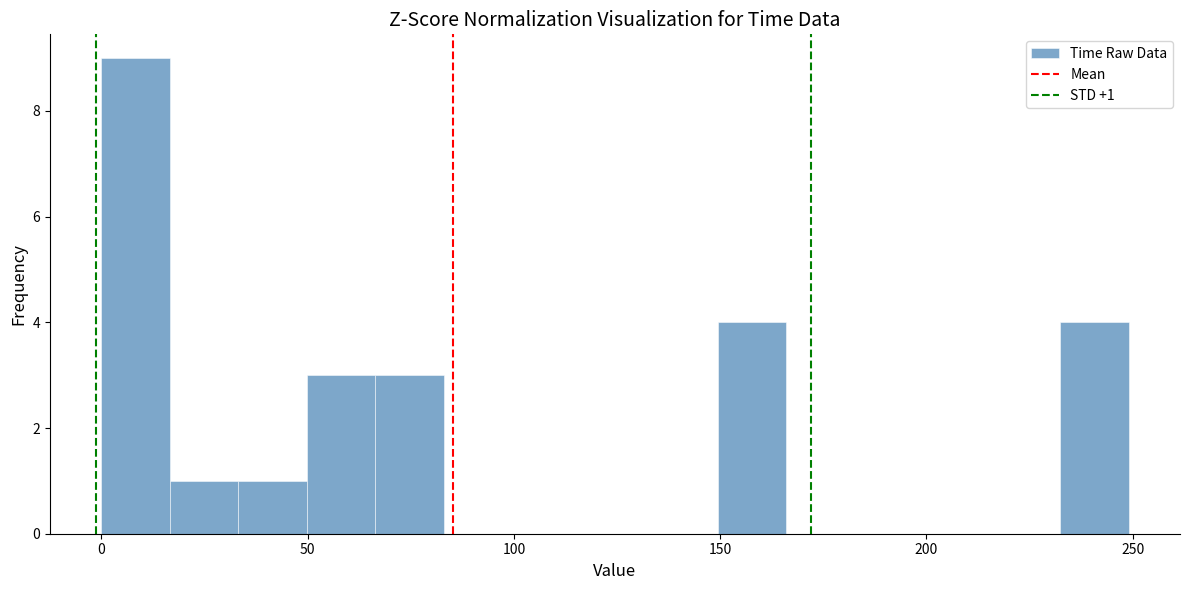

Around what value on the x-axis is the tallest bar? Give the approximate position of its centre, as read against the axis.

10